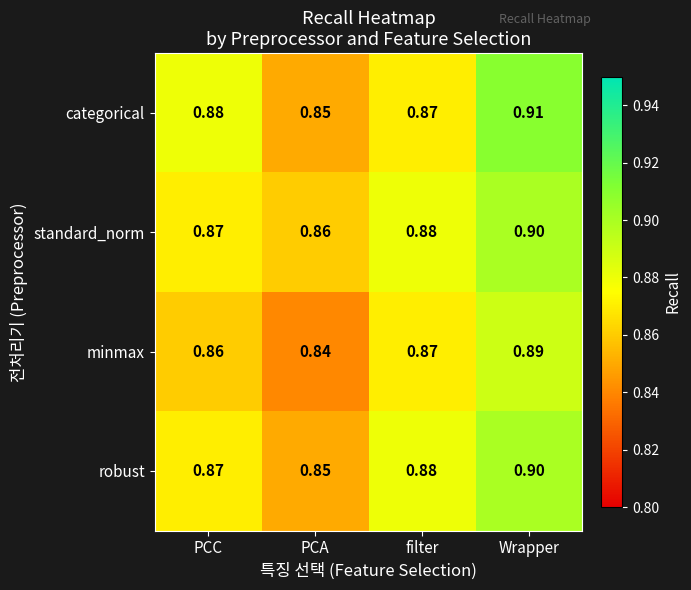

Is the value of robust at Wrapper greater than the value of minmax at PCA?

Yes